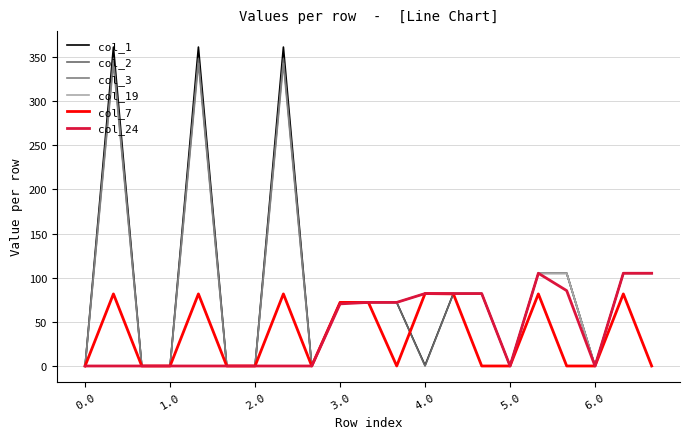

Where do col_7 and col_1 first cross each other?

11 and 12